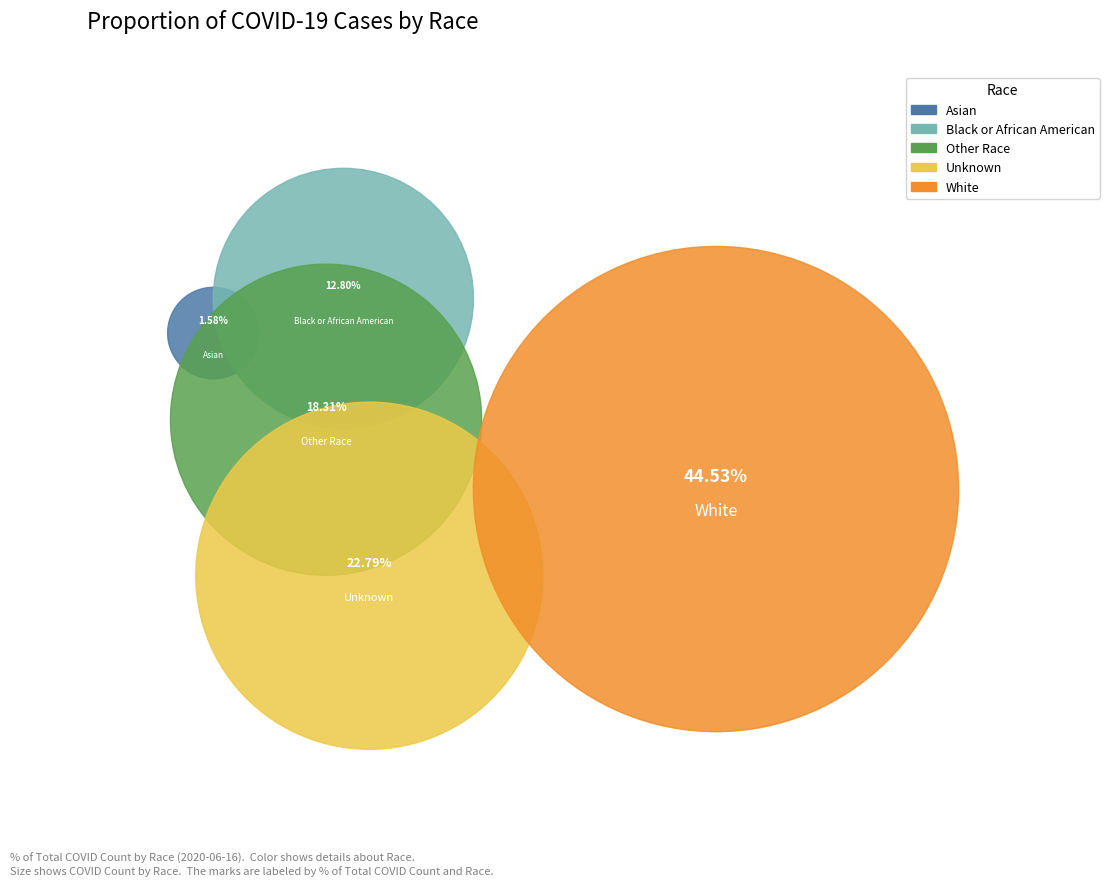

Is Other Race the majority of the pie?

No